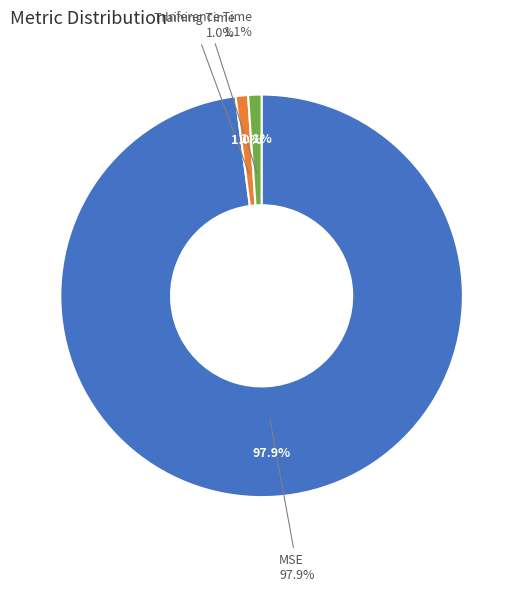

What percentage is the Inference Time slice, to the nearest percent?

1%